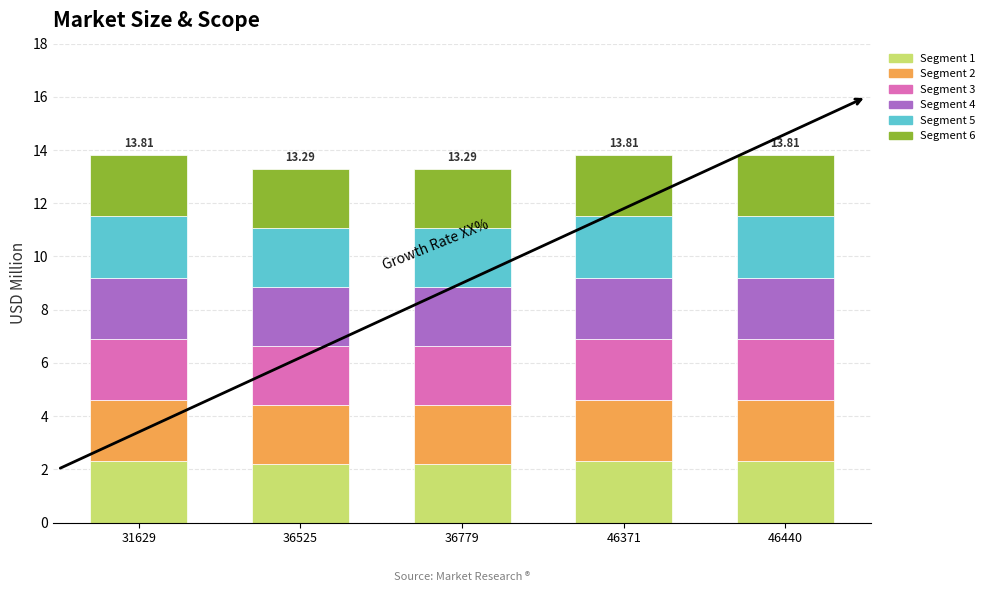

Does the chart contain stacked bars?

Yes